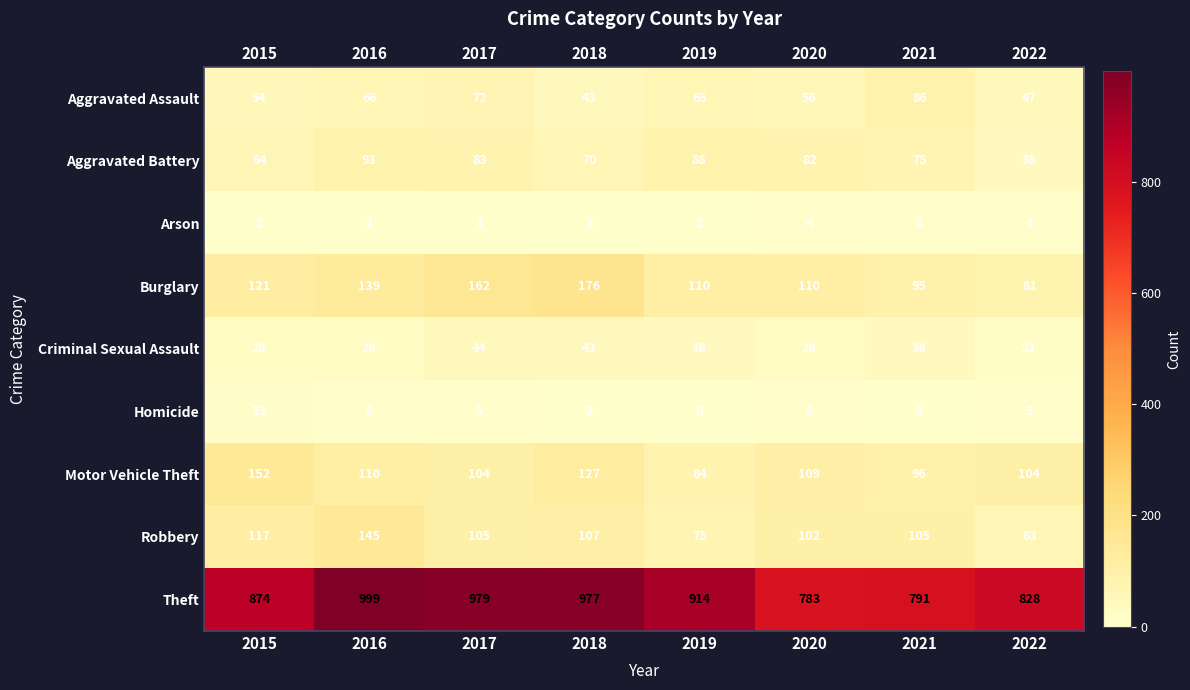

Which series changed the most between 2017 and 2018?

Aggravated Assault